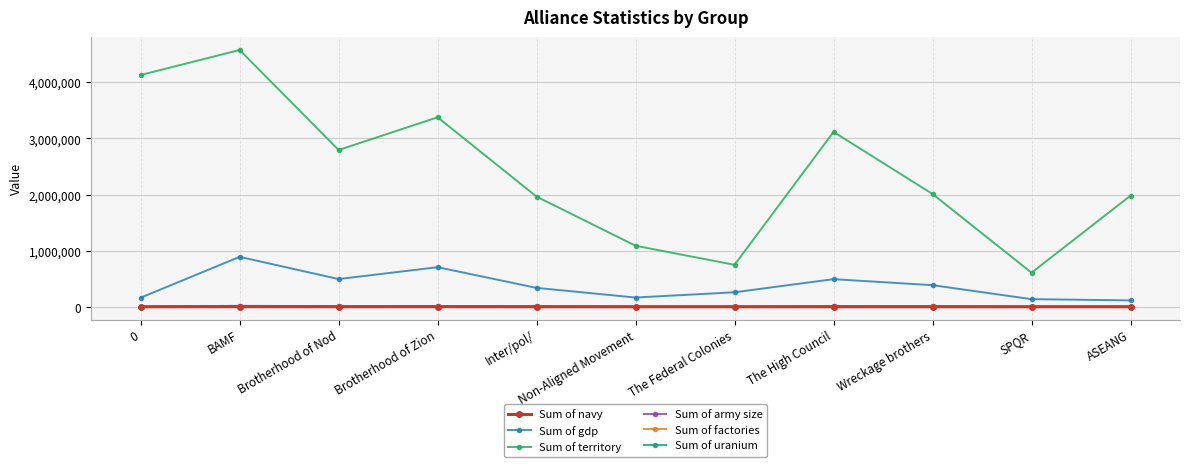

Read the Sum of army size value at BAMF.

17335